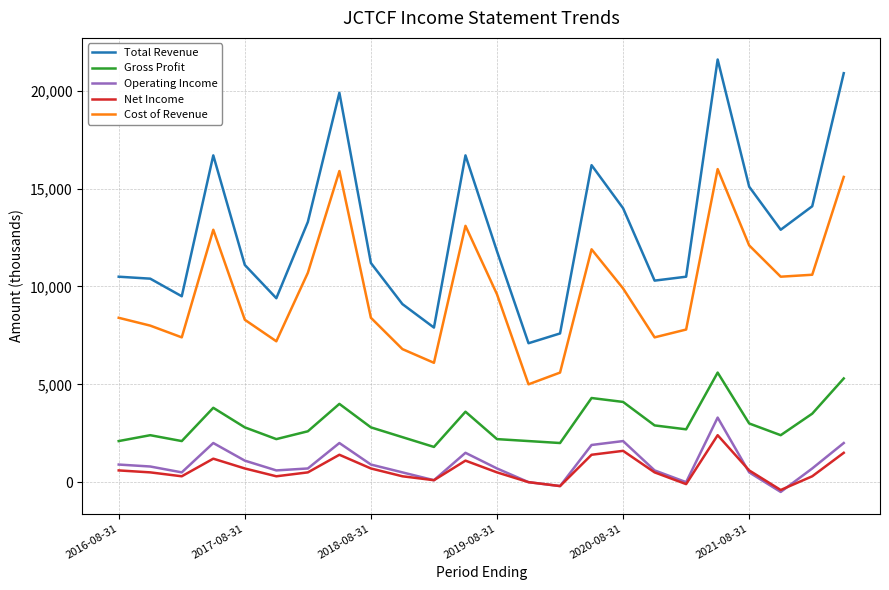

Reading left to right, what are all the values shown in this chart?

Total Revenue: 10500	10400	9500	16700	11100	9400	13300	19900	11200	9100	7900	16700	11800	7100	7600	16200	14000	10300	10500	21600	15100	12900	14100	20900
Gross Profit: 2100	2400	2100	3800	2800	2200	2600	4000	2800	2300	1800	3600	2200	2100	2000	4300	4100	2900	2700	5600	3000	2400	3500	5300
Operating Income: 900	800	500	2000	1100	600	700	2000	900	500	100	1500	700	0	-200	1900	2100	600	0	3300	500	-500	700	2000
Net Income: 600	500	300	1200	700	300	500	1400	700	300	100	1100	500	0	-200	1400	1600	500	-100	2400	600	-400	300	1500
Cost of Revenue: 8400	8000	7400	12900	8300	7200	10700	15900	8400	6800	6100	13100	9600	5000	5600	11900	9900	7400	7800	16000	12100	10500	10600	15600